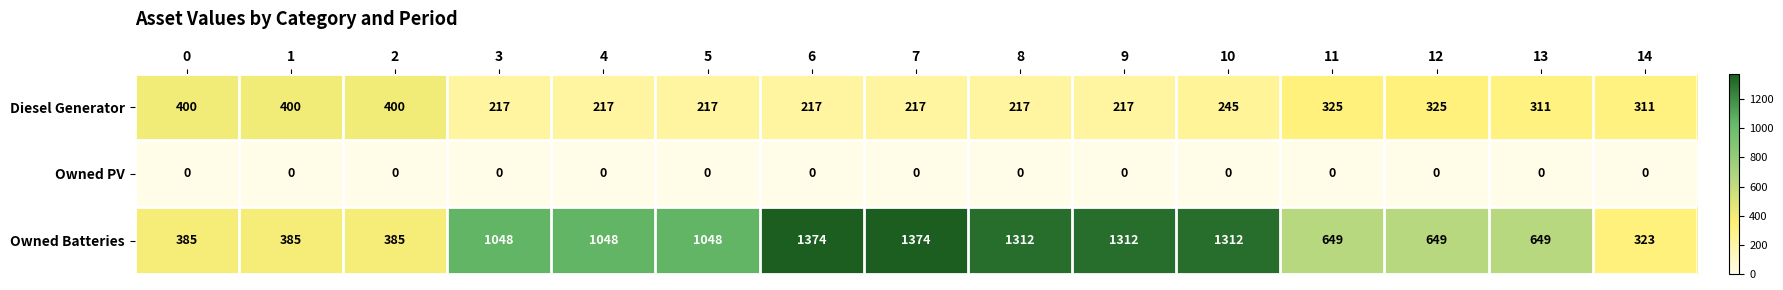

Is the value of Owned Batteries at 13 greater than the value of Diesel Generator at 9?

Yes